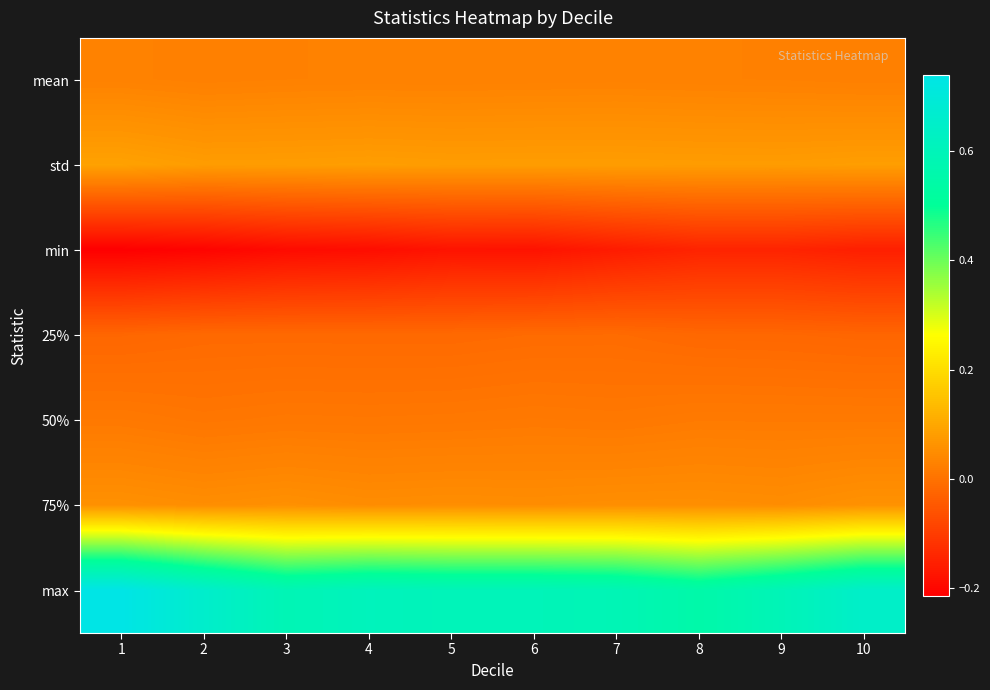

Which has a higher value, 1 or 7?

7